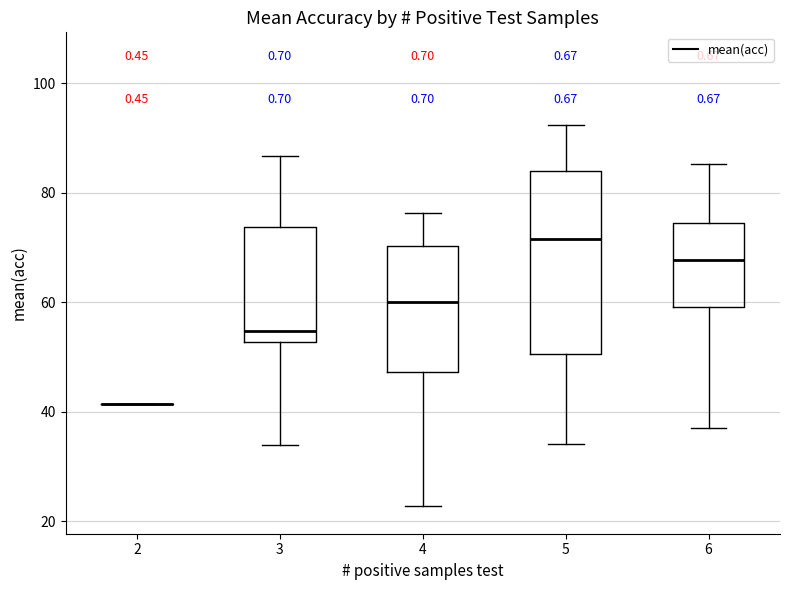

Where does the median line of the box at x = 3 sit on the y-axis? The values are not printed on the chart, so give them approximately, as read against the axis.

54